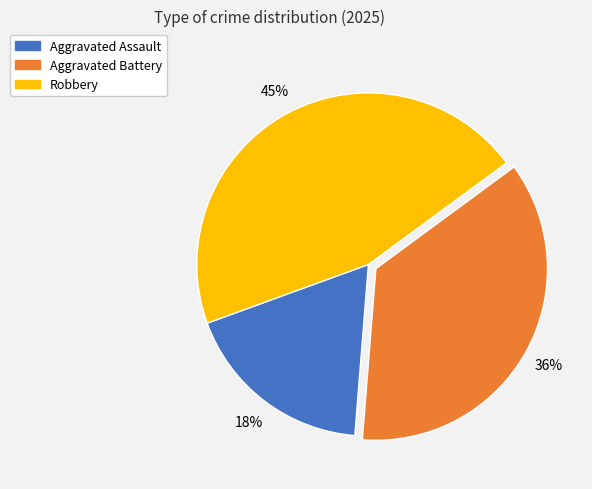

To the nearest percent, what is the difference between the largest and smallest slice percentages?

27%